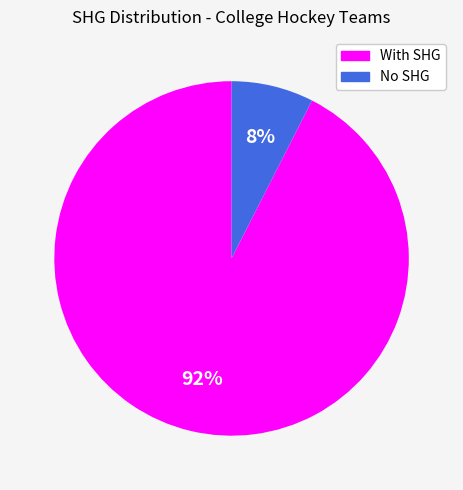

Is there any slice that represents more than half of the pie?

Yes